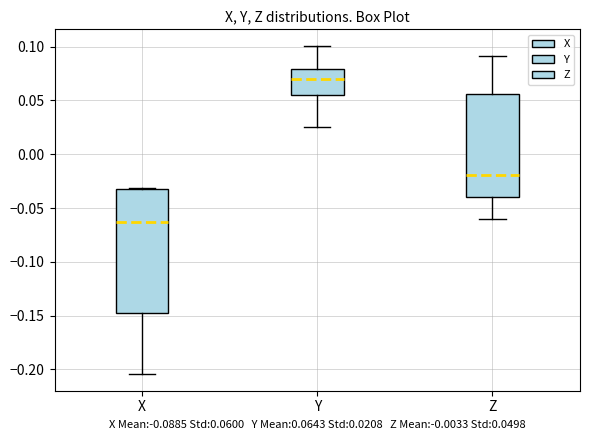

Reading left to right, transcribe this box plot: for each box, give where its median line is, the range the box spans, and where its two whiskers end, as read against the y-axis. The values are not printed on the chart, so give them approximately, as read against the axis.

X: median -0.065, box -0.145 to -0.035, whiskers -0.205 to -0.030
Y: median 0.070, box 0.055 to 0.080, whiskers 0.025 to 0.100
Z: median -0.020, box -0.040 to 0.055, whiskers -0.060 to 0.090